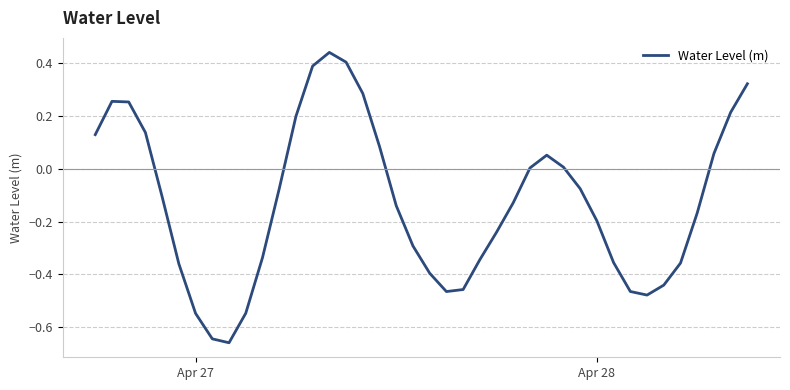

What is the difference between the maximum and minimum values?

1.1